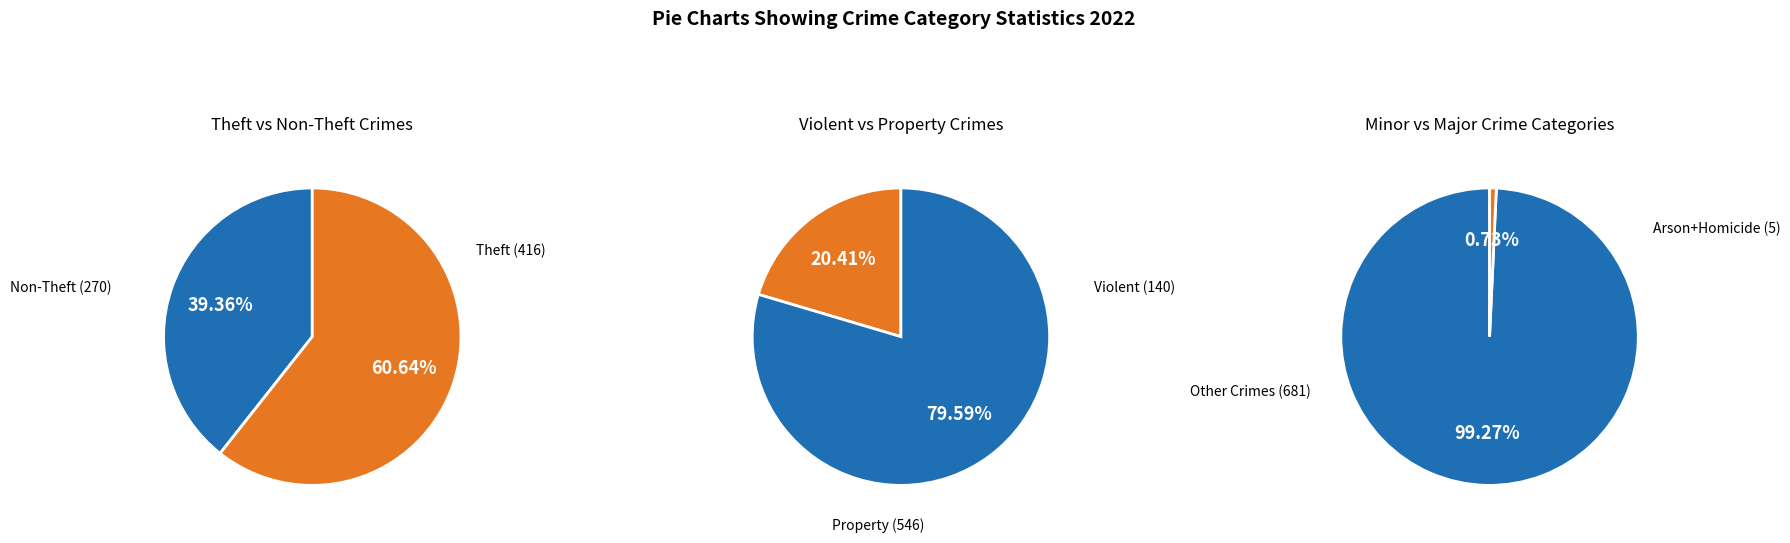

Is it true that Motor Vehicle Theft is 20% of the pie?

False